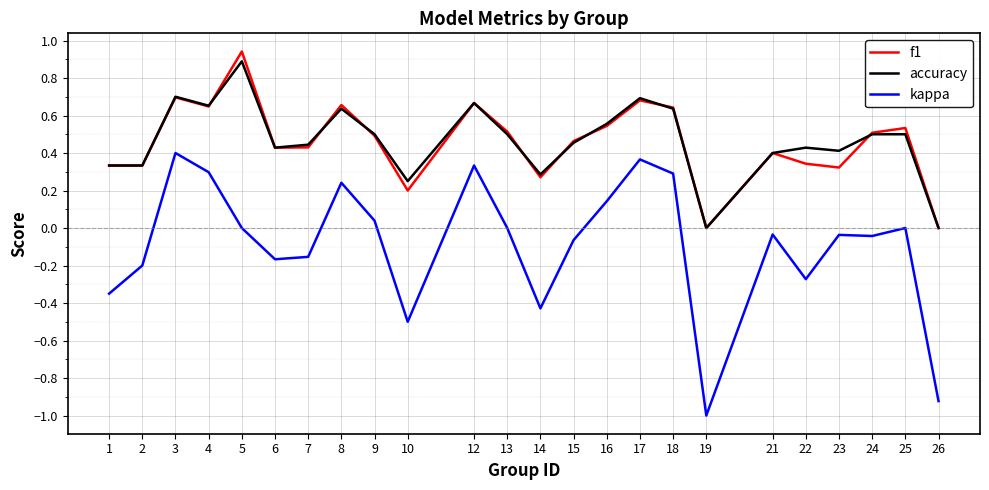

Which category has the lowest value across all series?

19